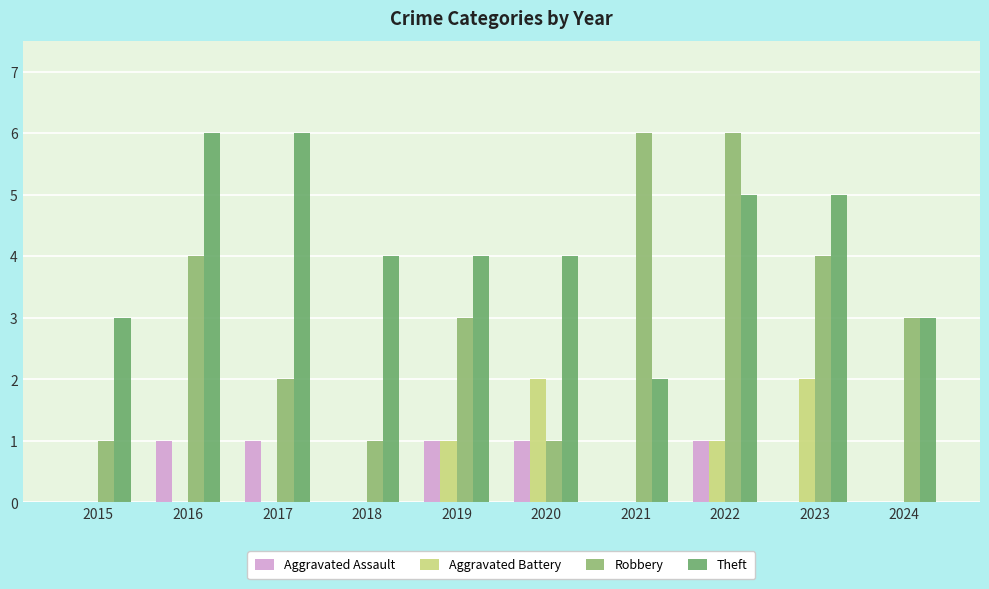

Does the chart contain stacked bars?

No